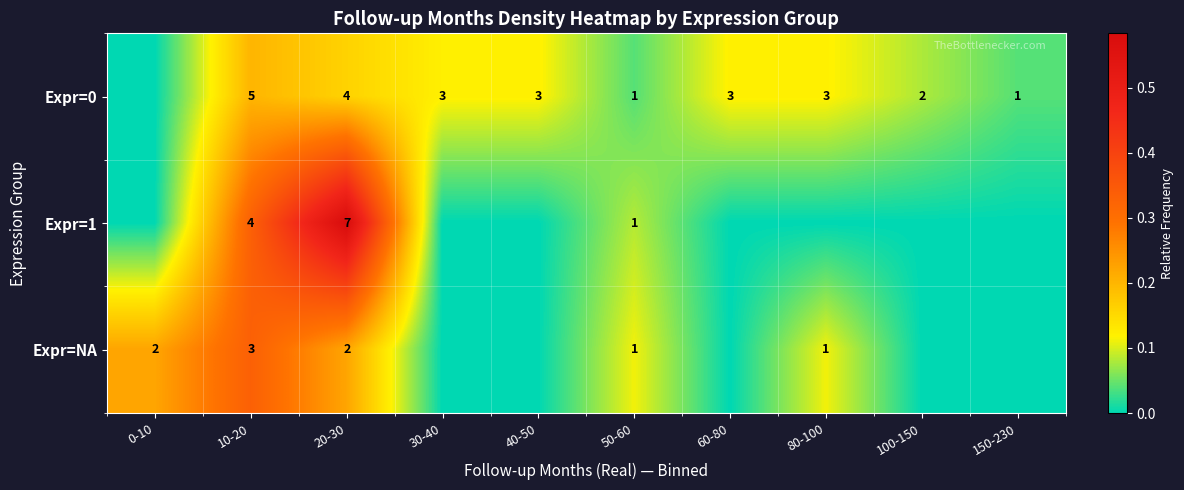

Rank the series at 10-20 from highest to lowest value.

Expr=0, Expr=1, Expr=NA